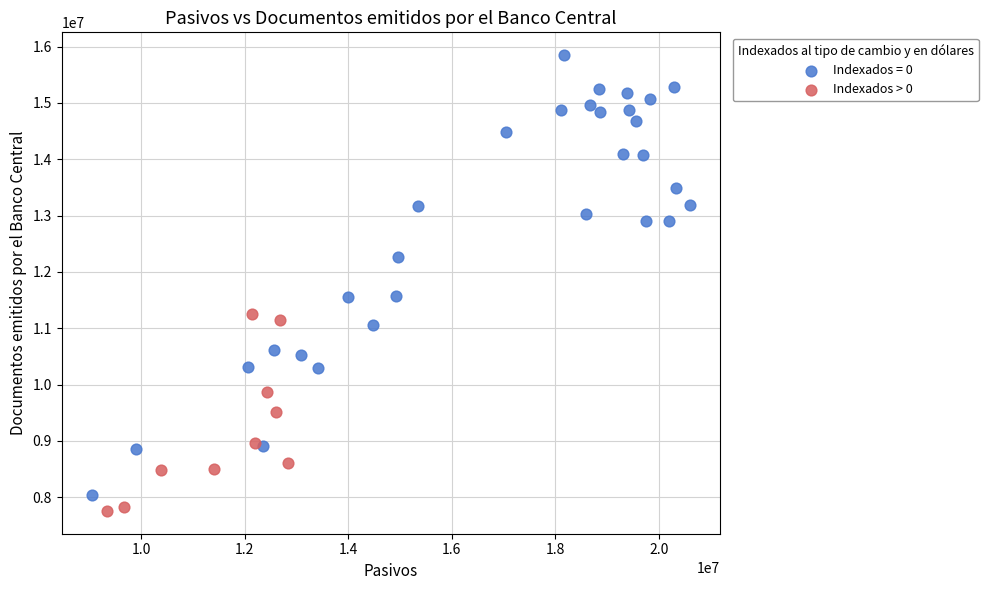

Which series has the largest Y range (max minus min)?

Indexados = 0